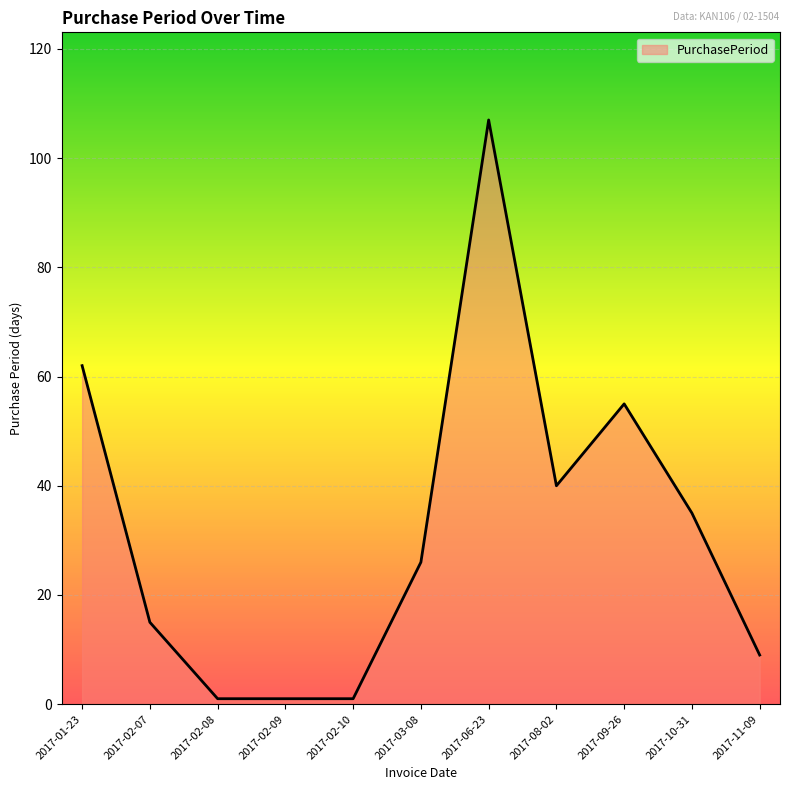

The chart shows a value of 107 at 2017-06-23. True or false?

True